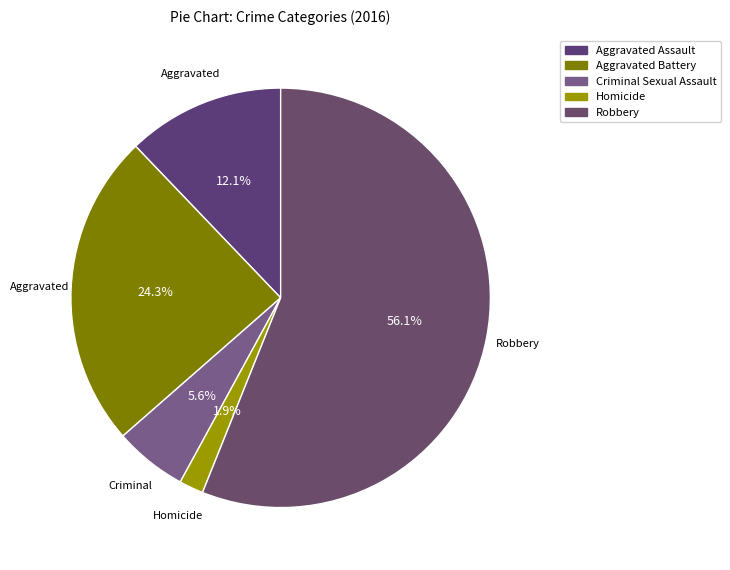

Count the number of slices in the pie.

5